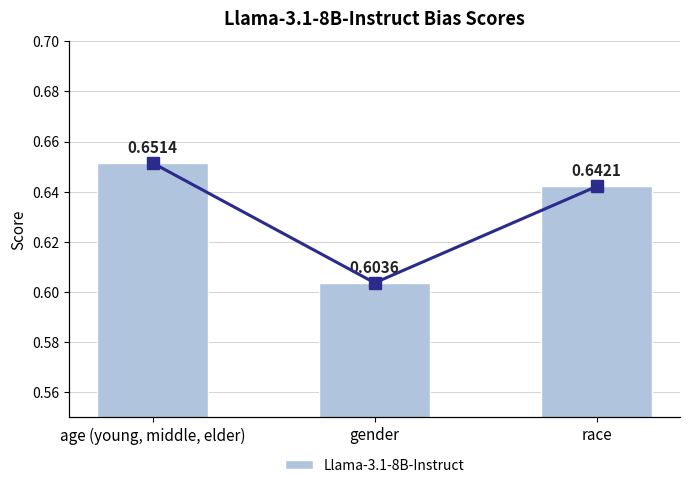

Is it true that Llama-3.1-8B-Instruct equals 0.6 at race?

True